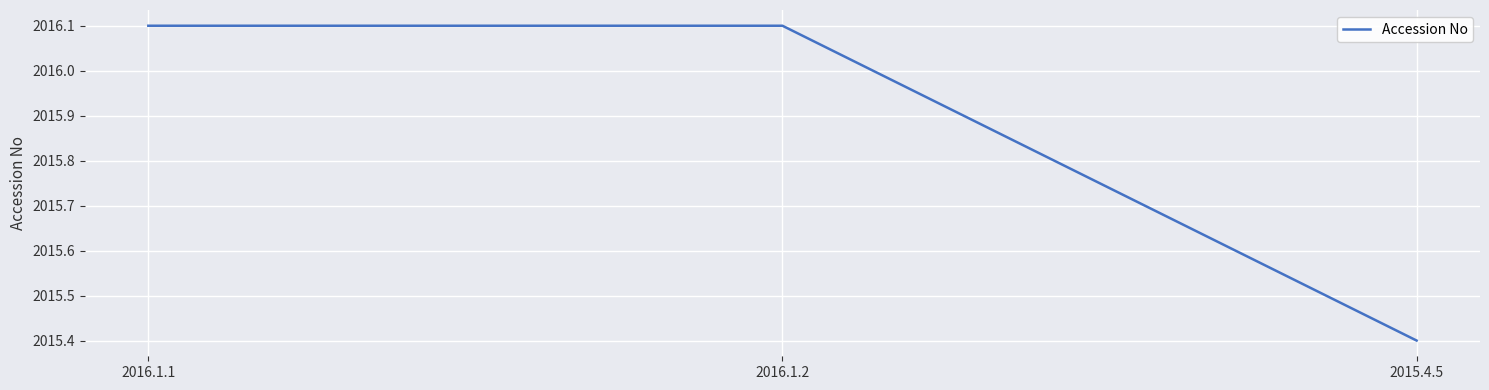

At which category does the chart reach its minimum across all series?

2015.4.5